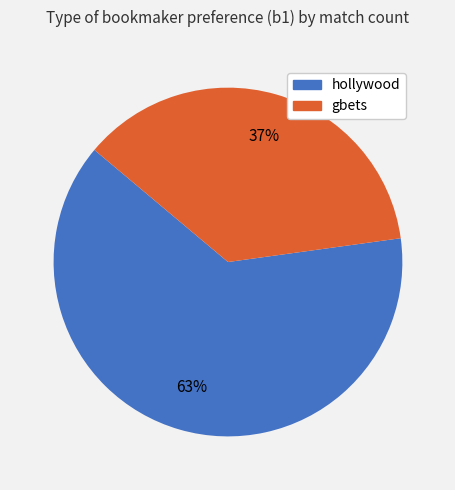

Which slice represents more than half of the pie?

hollywood